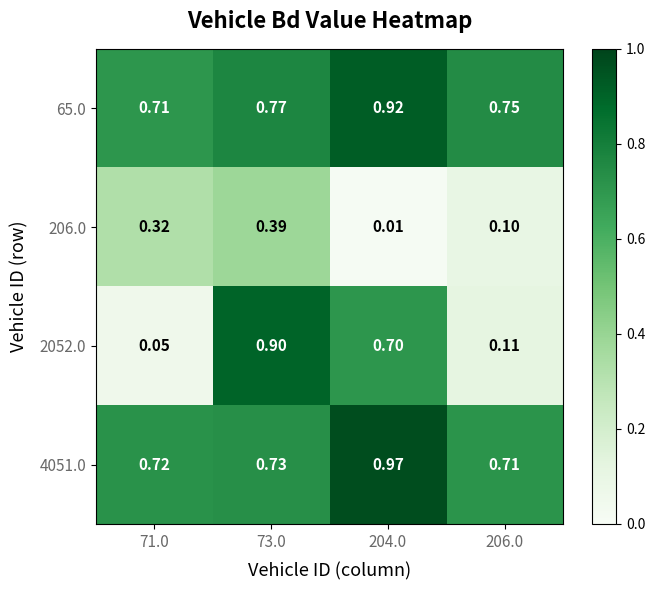

Is the value of 4051.0 at 206.0 greater than the value of 2052.0 at 204.0?

Yes